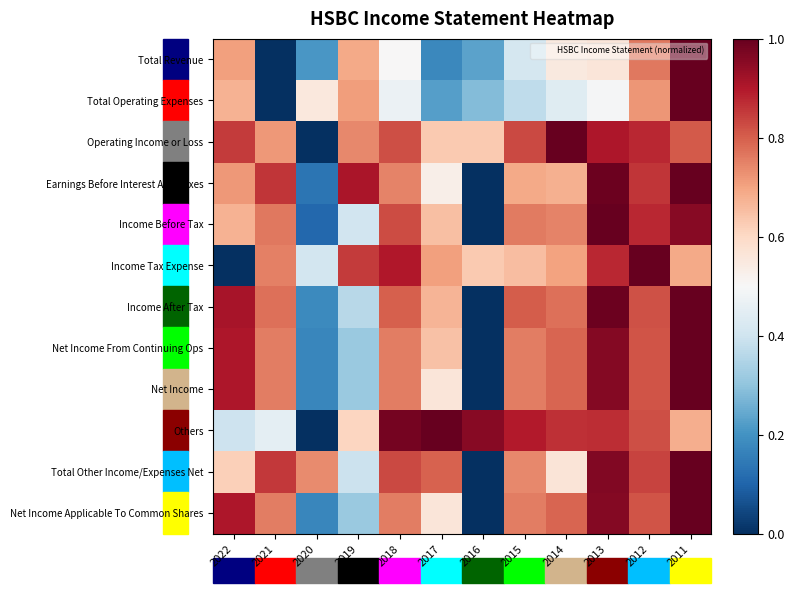

Which series changed the most between 2020 and 2019?

Earnings Before Interest And Taxes